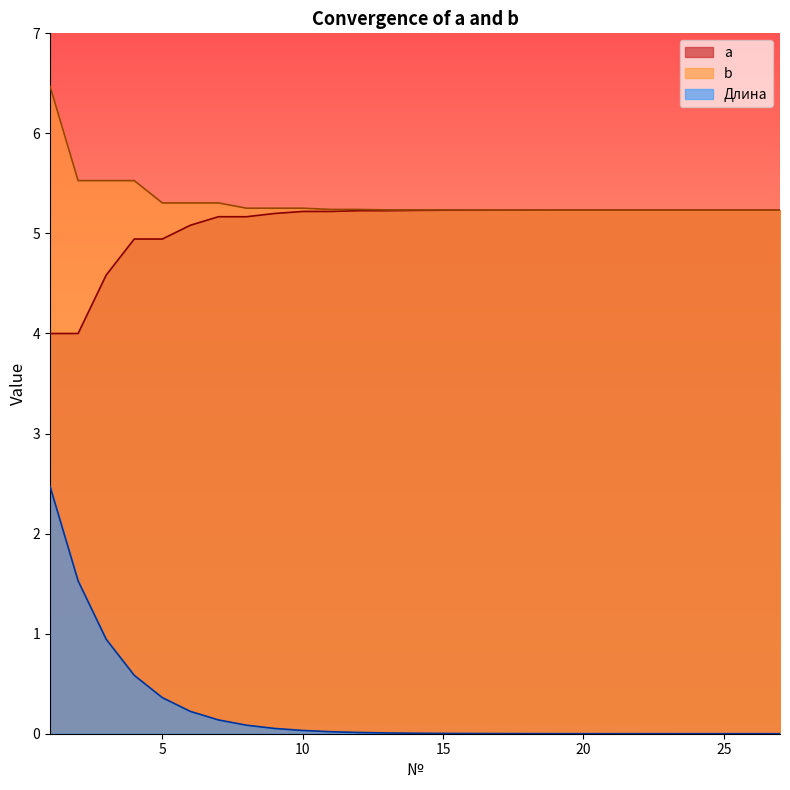

True or false: b and a intersect in this chart.

False